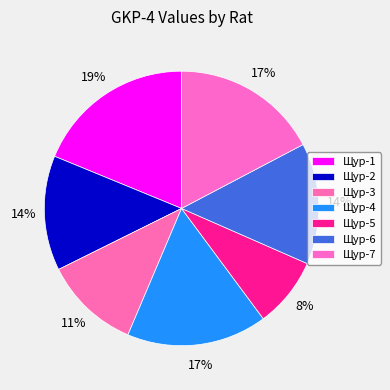

Which category has the biggest portion of the pie?

Щур-1